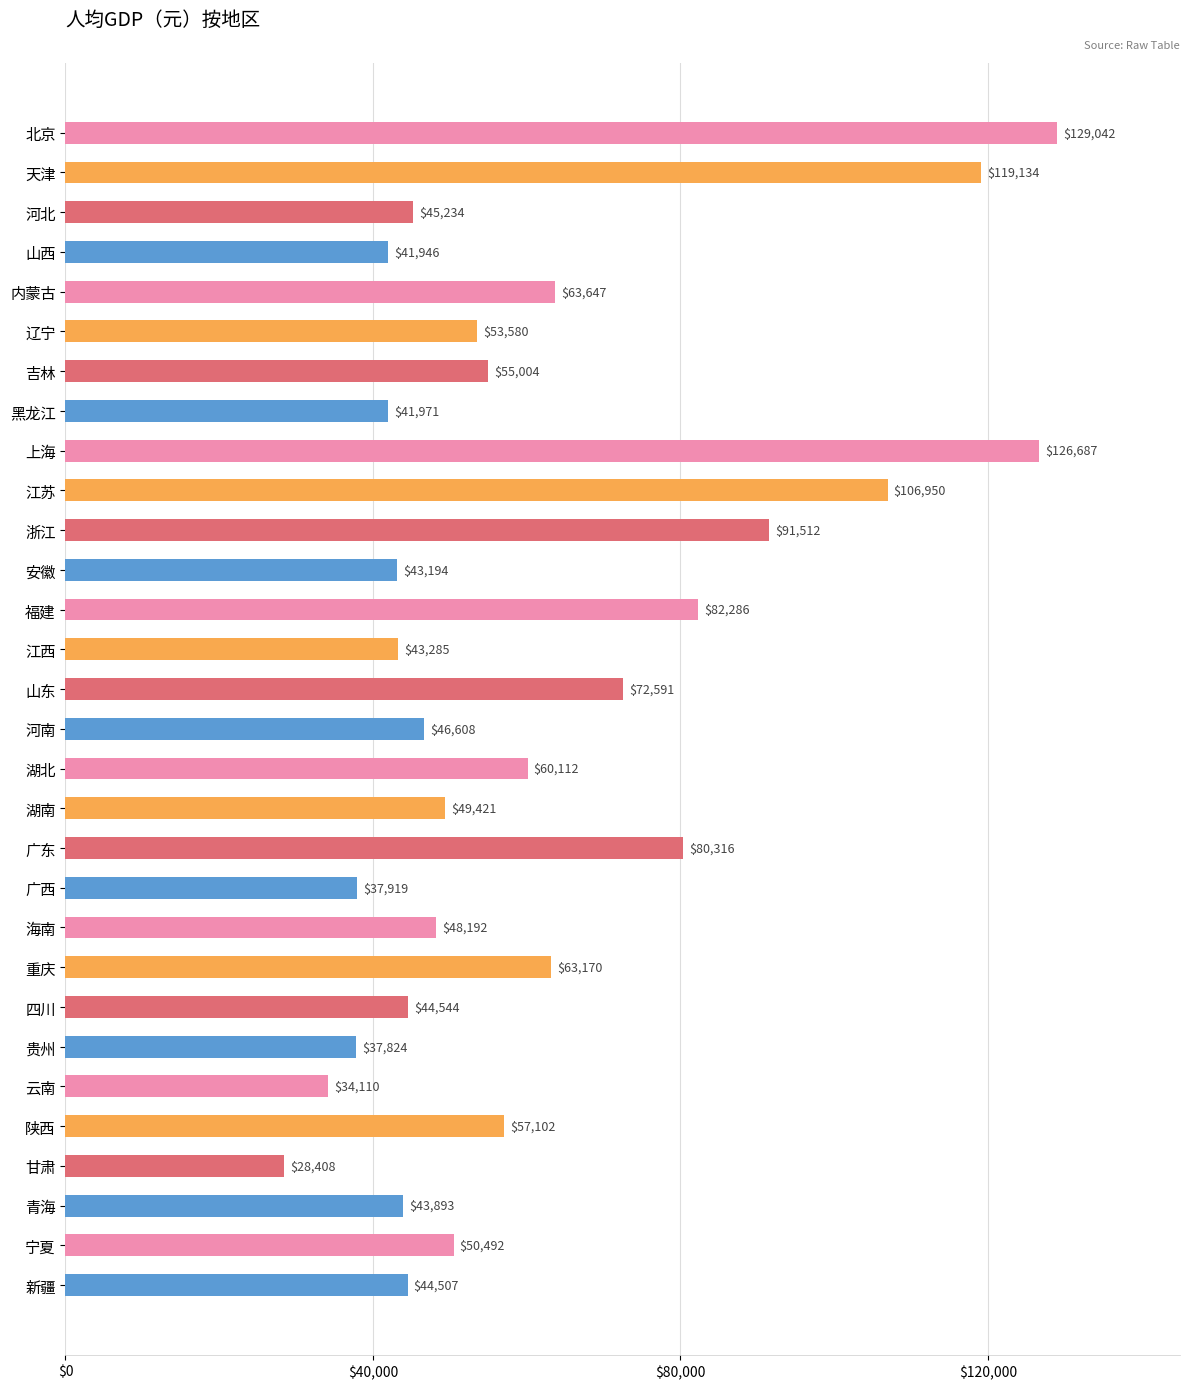

What is the sum of all values?

1842680.4